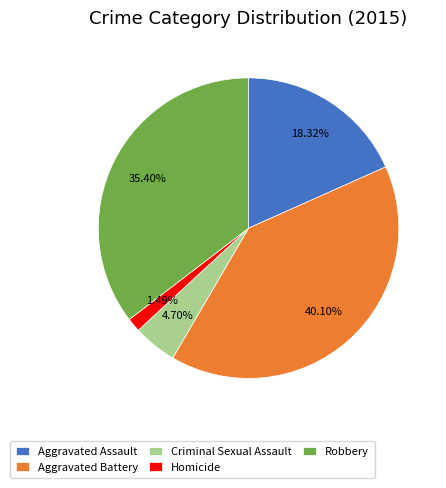

True or false: Robbery accounts for 43% of the total.

False